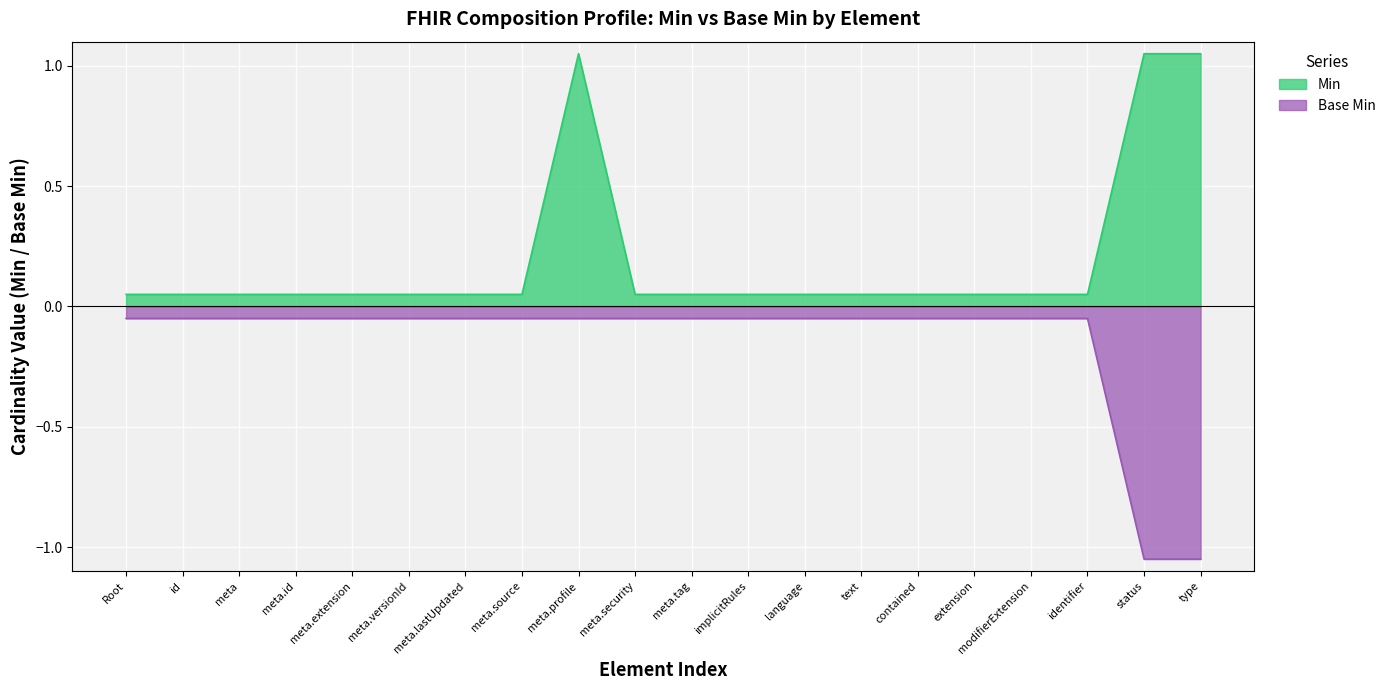

Which series has the largest total across all categories?

Min